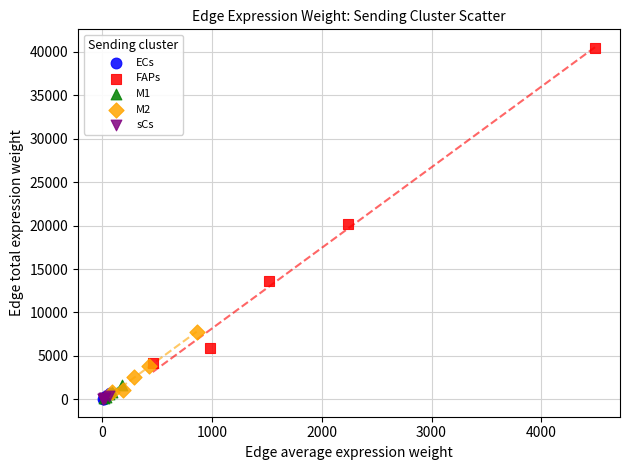

Which series has the largest Y range (max minus min)?

FAPs